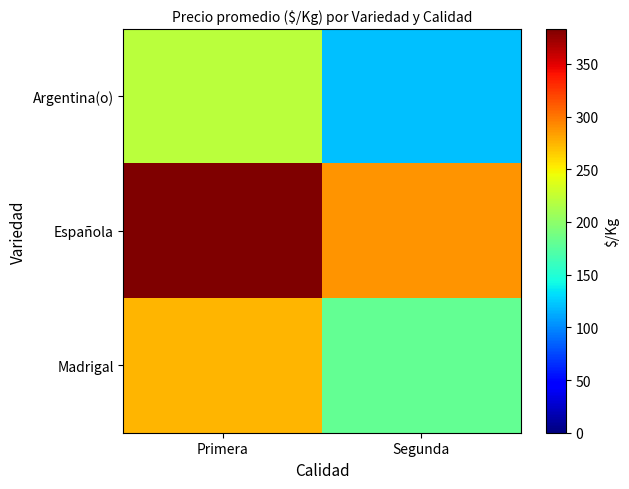

Rank the series at Segunda from highest to lowest value.

Española, Madrigal, Argentina(o)